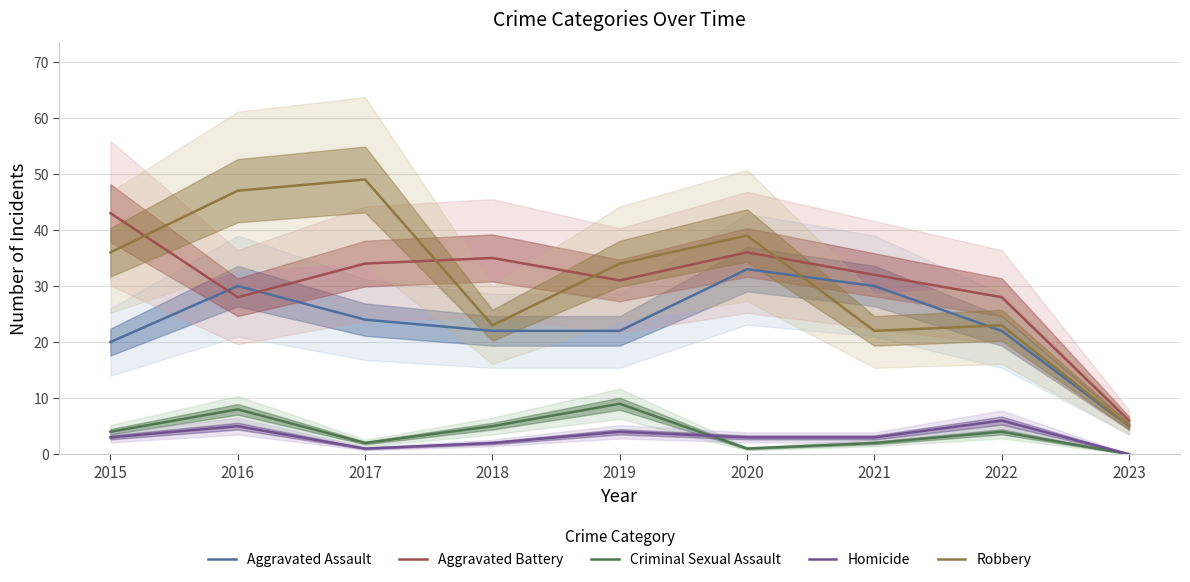

Between 2017 and 2022, which is larger?

2017